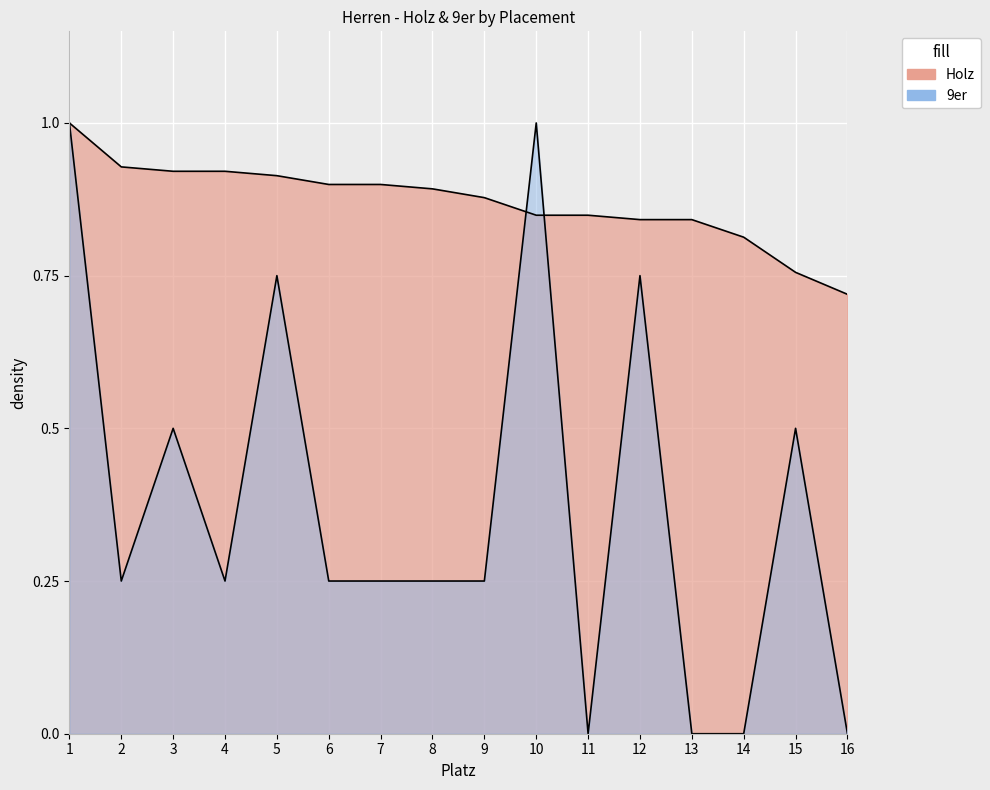

Where do 9er and Holz first cross each other?

9 and 10